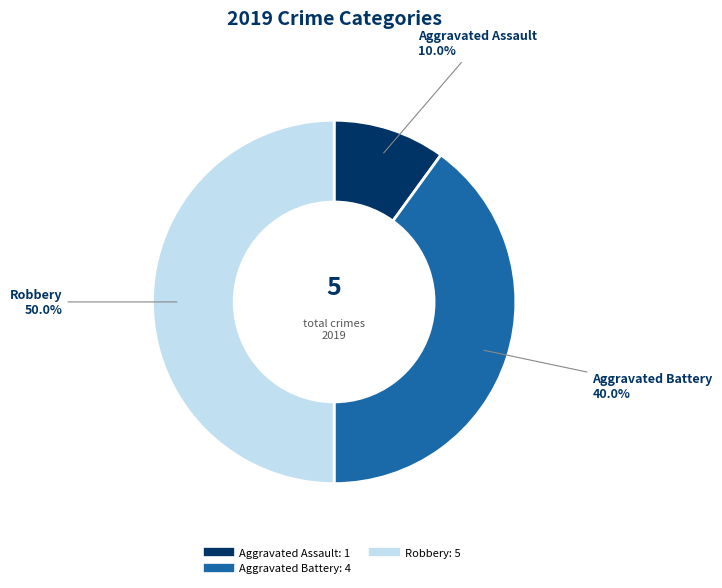

To the nearest percent, what is the average slice percentage?

33%